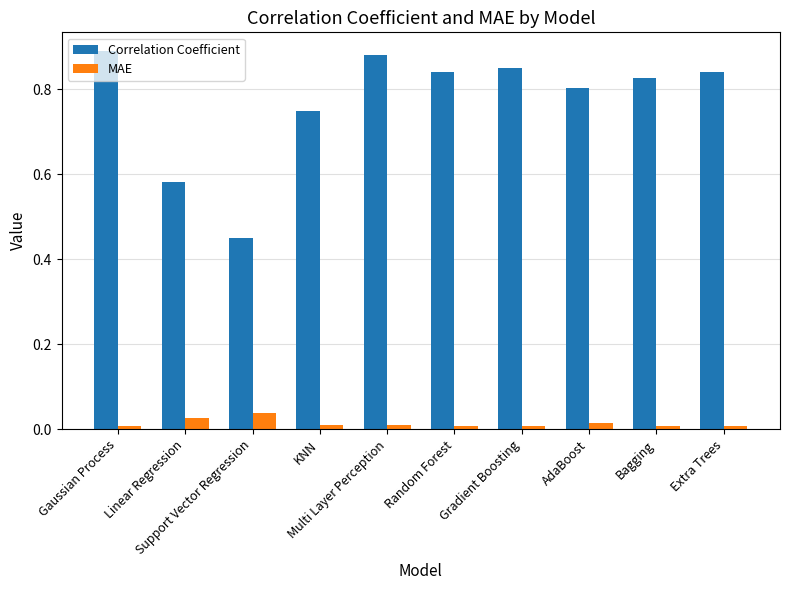

List the series in order of their peak value, highest first.

Correlation Coefficient, MAE